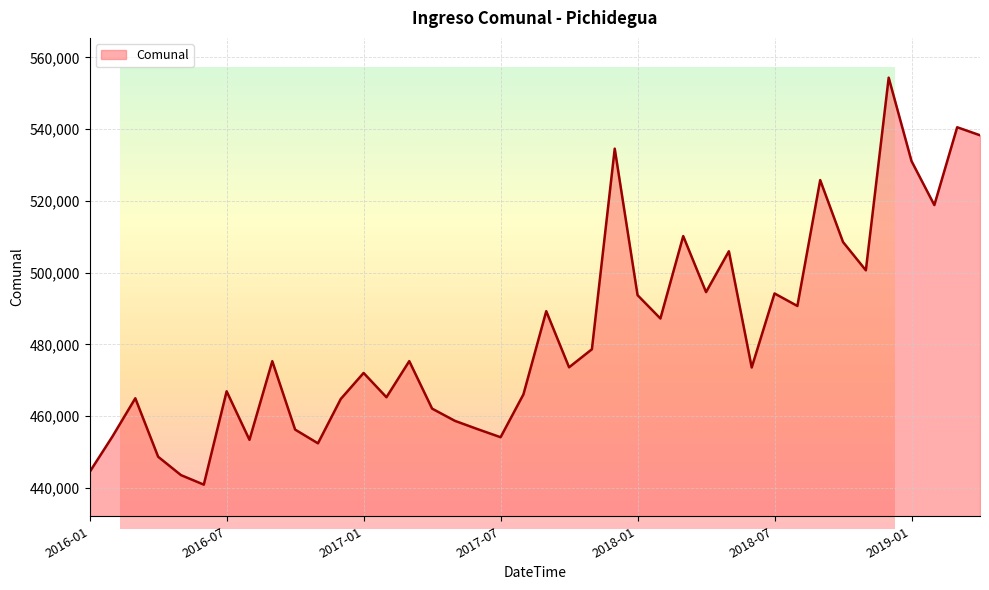

Rank the categories by value from highest to lowest.

2018-12, 2019-03, 2019-04, 2017-12, 2019-01, 2018-09, 2019-02, 2018-03, 2018-10, 2018-05, 2018-11, 2018-04, 2018-07, 2018-01, 2018-08, 2017-09, 2018-02, 2017-11, 2017-03, 2016-09, 2017-10, 2018-06, 2017-01, 2016-07, 2017-08, 2017-02, 2016-03, 2016-12, 2017-04, 2017-05, 2017-06, 2016-10, 2016-02, 2017-07, 2016-08, 2016-11, 2016-04, 2016-01, 2016-05, 2016-06